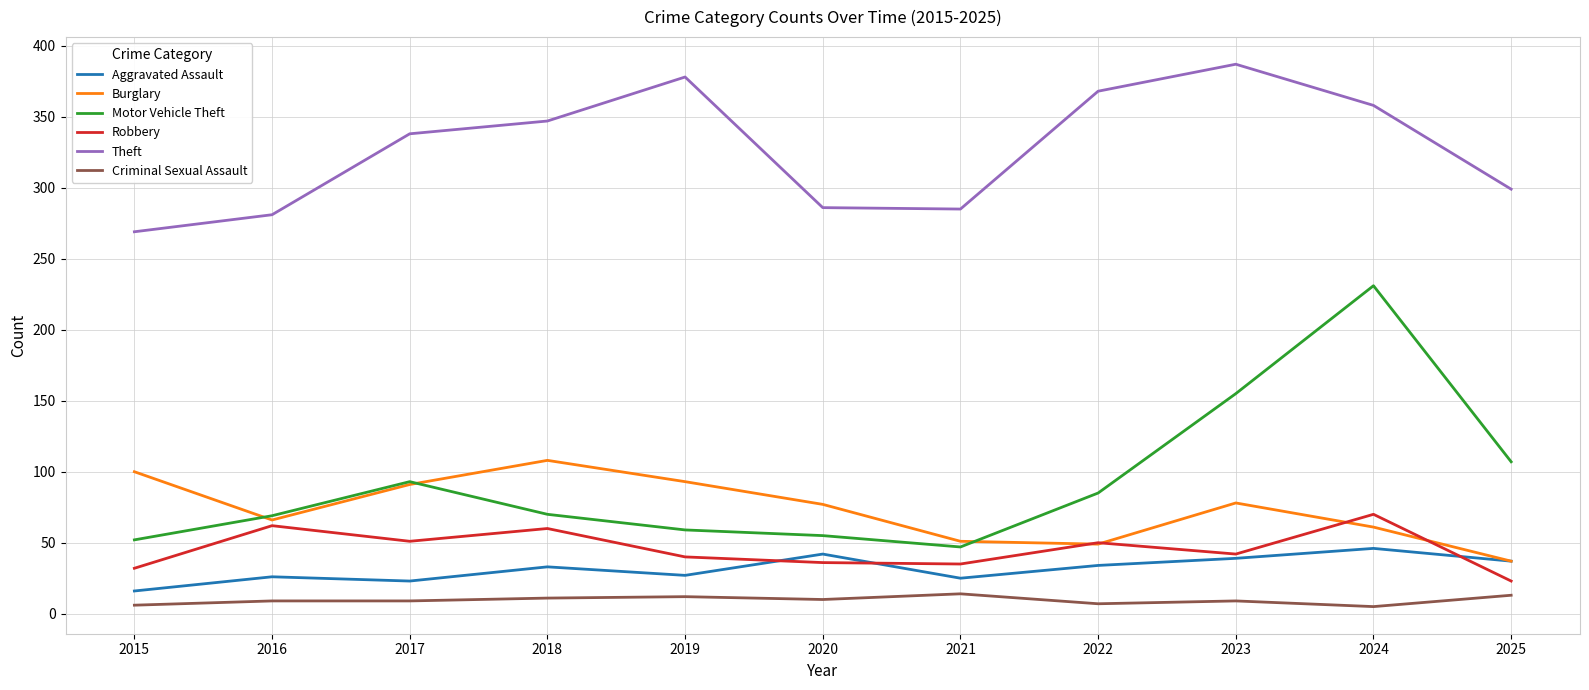

What are all the series names shown in the legend?

Aggravated Assault, Burglary, Motor Vehicle Theft, Robbery, Theft, Criminal Sexual Assault